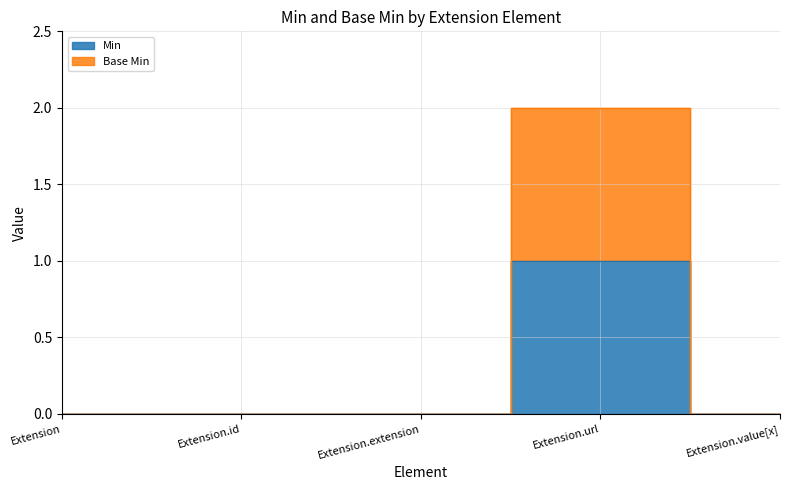

At which label does Base Min reach its peak?

Extension.url